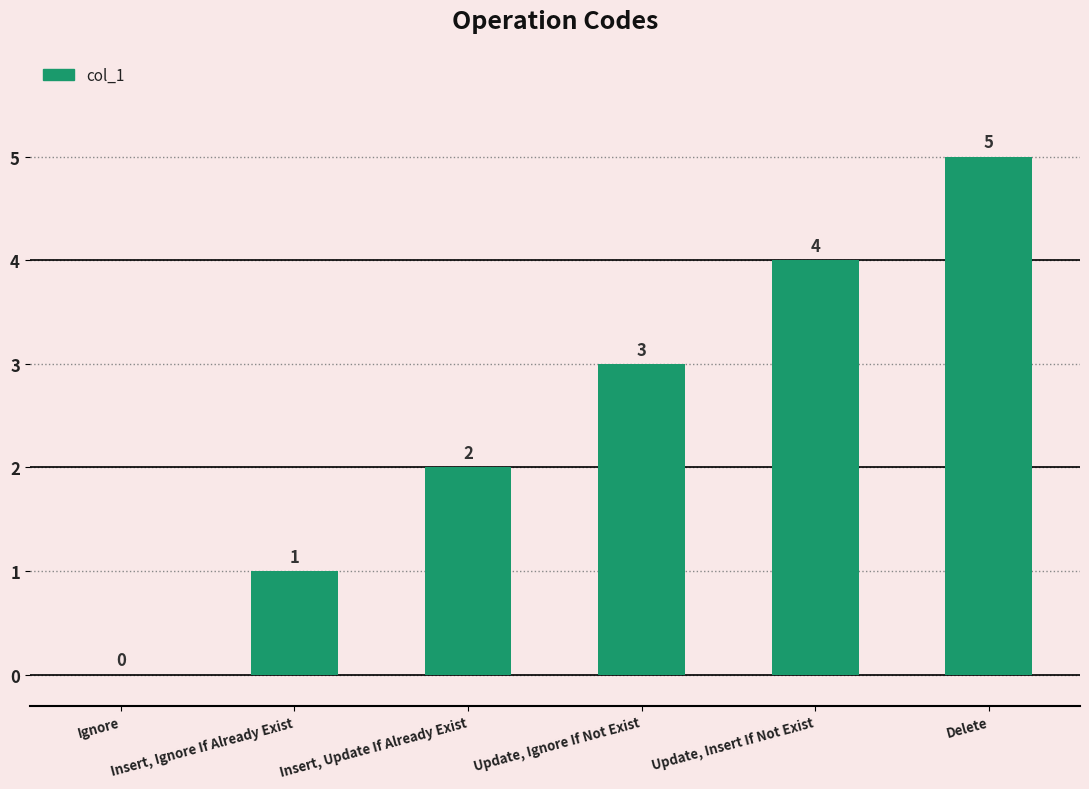

Reading left to right, what are all the values shown in this chart?

0	1	2	3	4	5